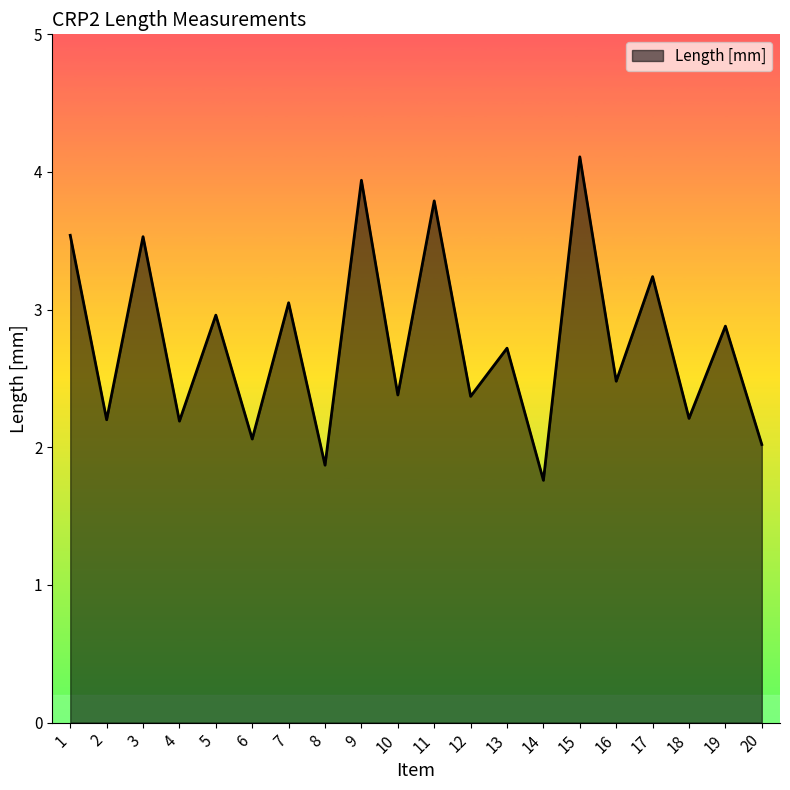

Which has a higher value, 16 or 5?

5